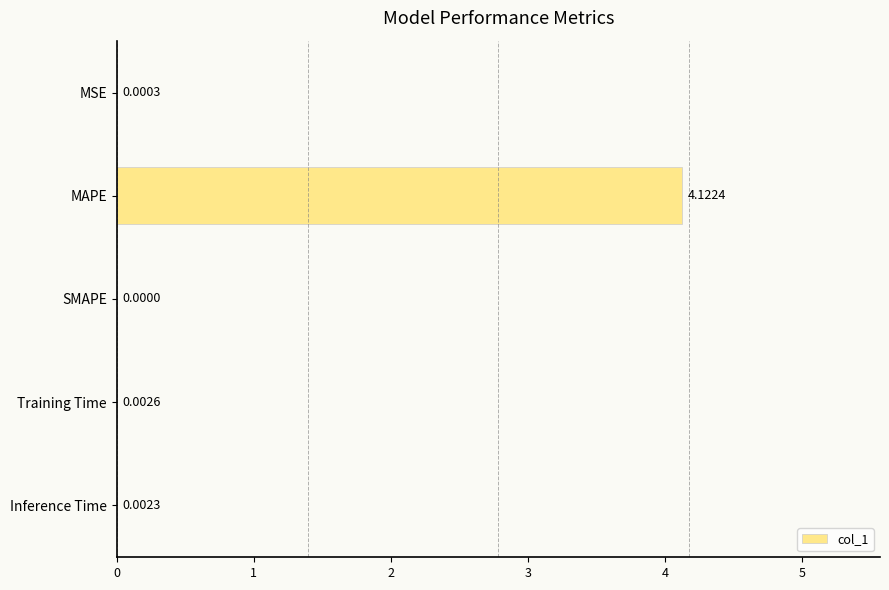

Where is the data nearest to the value 2?

Training Time